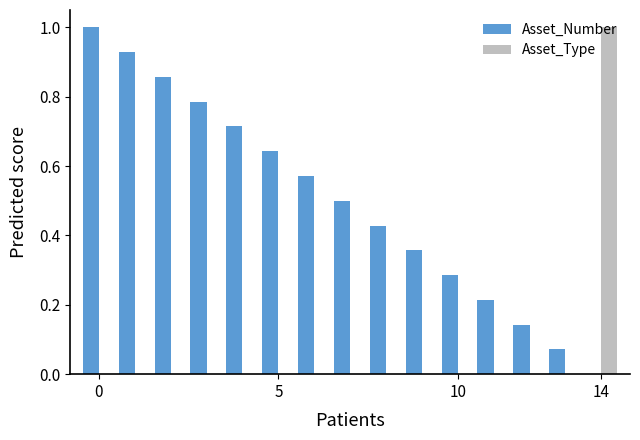

What is the greatest value displayed?

1.0